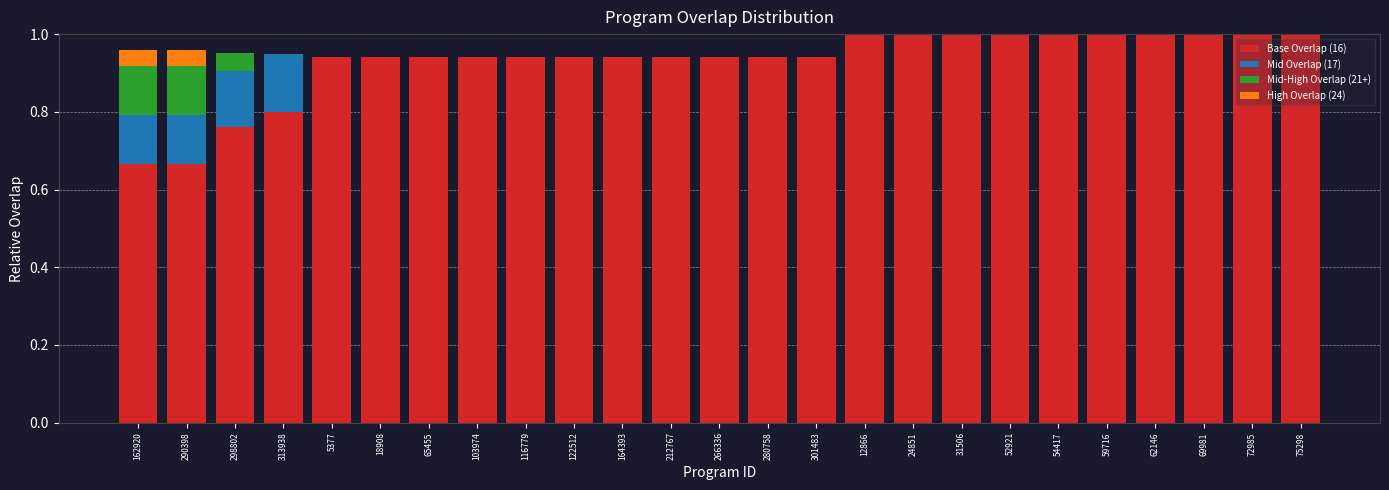

Count the number of data series in this chart.

4